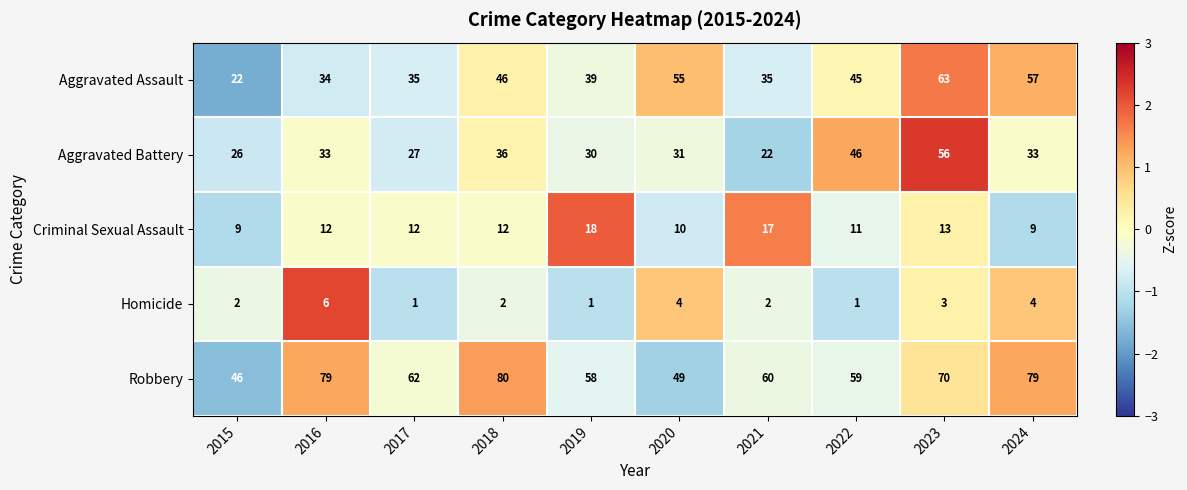

Which series has the largest total across all categories?

Robbery